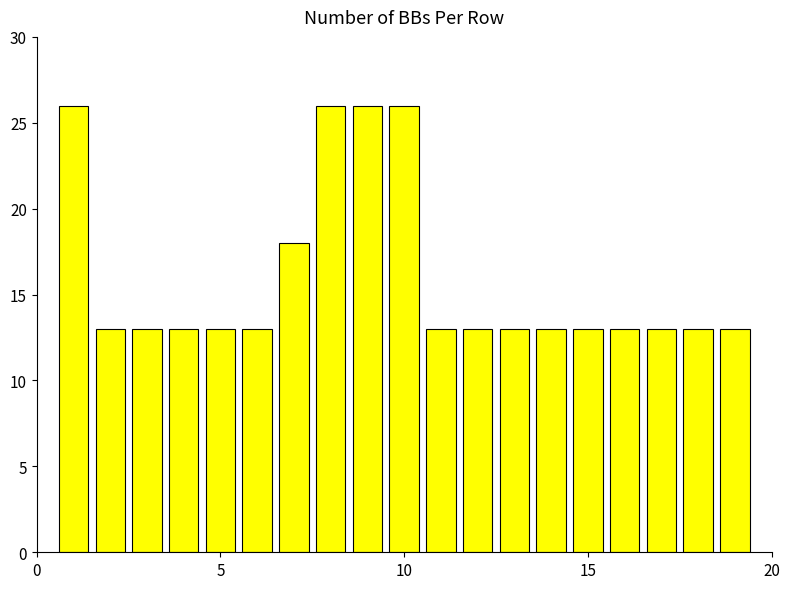

What is the value of the 6th bar from the left?

13